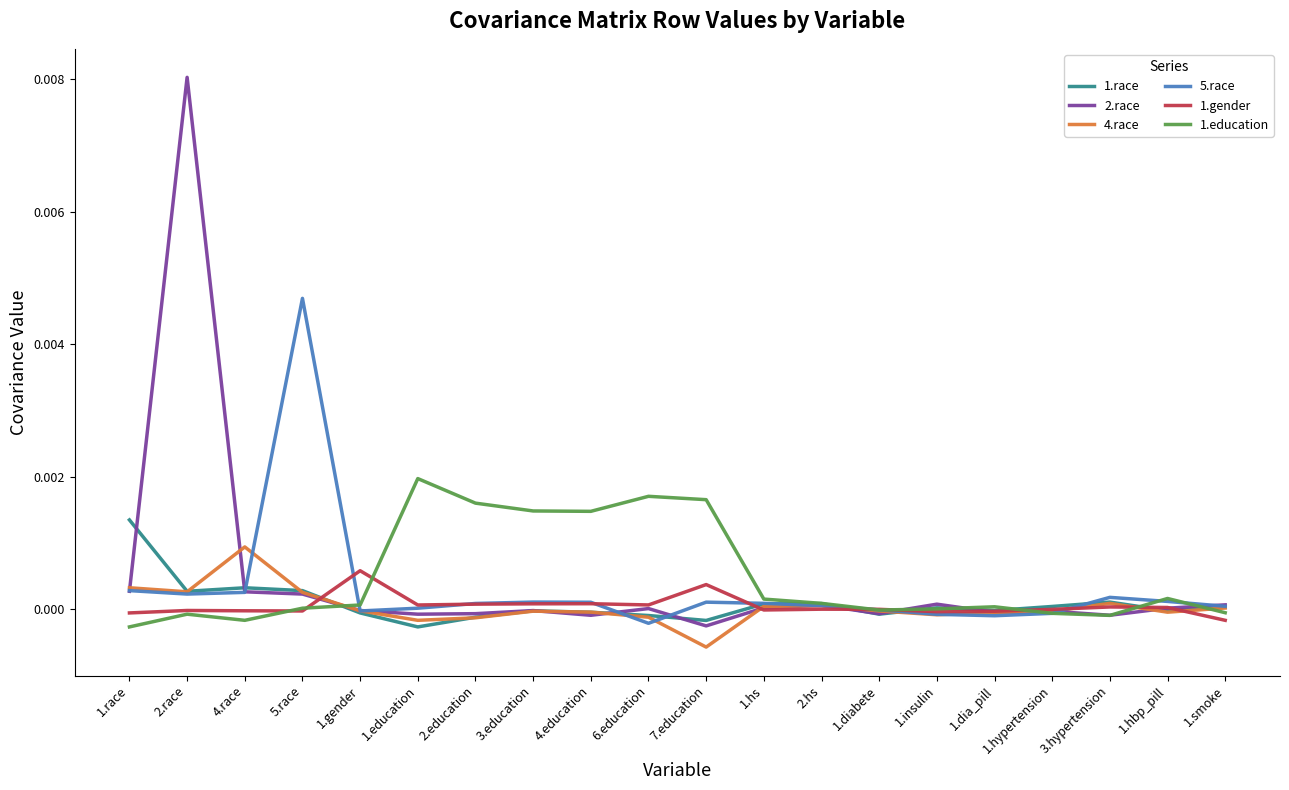

The 1.race series shows 0.0 at 3.hypertension. True or false?

True